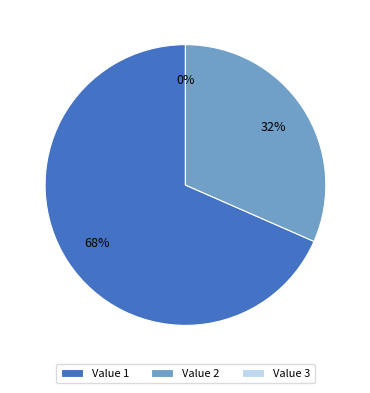

Which slice is the largest?

1